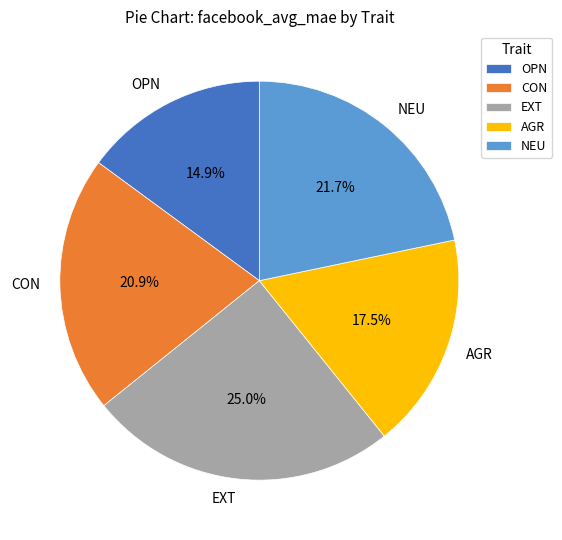

Which has a higher value, AGR or OPN?

AGR